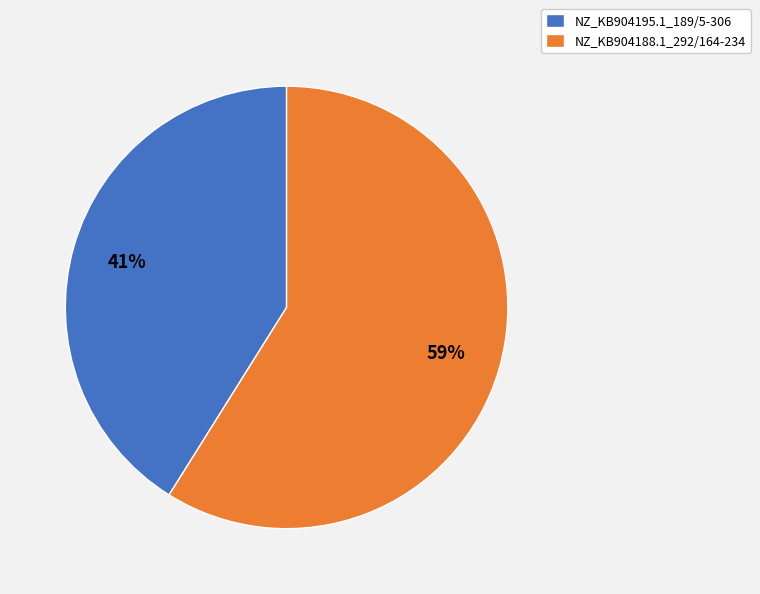

To the nearest percent, what is the difference between the NZ_KB904188.1_292/164-234 and NZ_KB904195.1_189/5-306 slice percentages?

18%